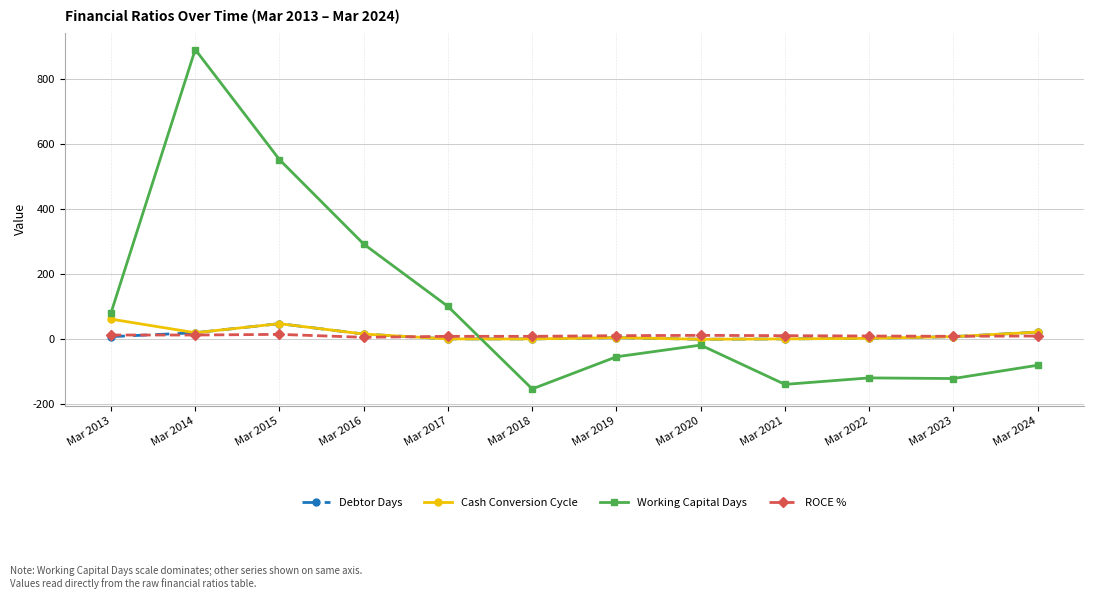

Which series has the largest total across all categories?

Working Capital Days